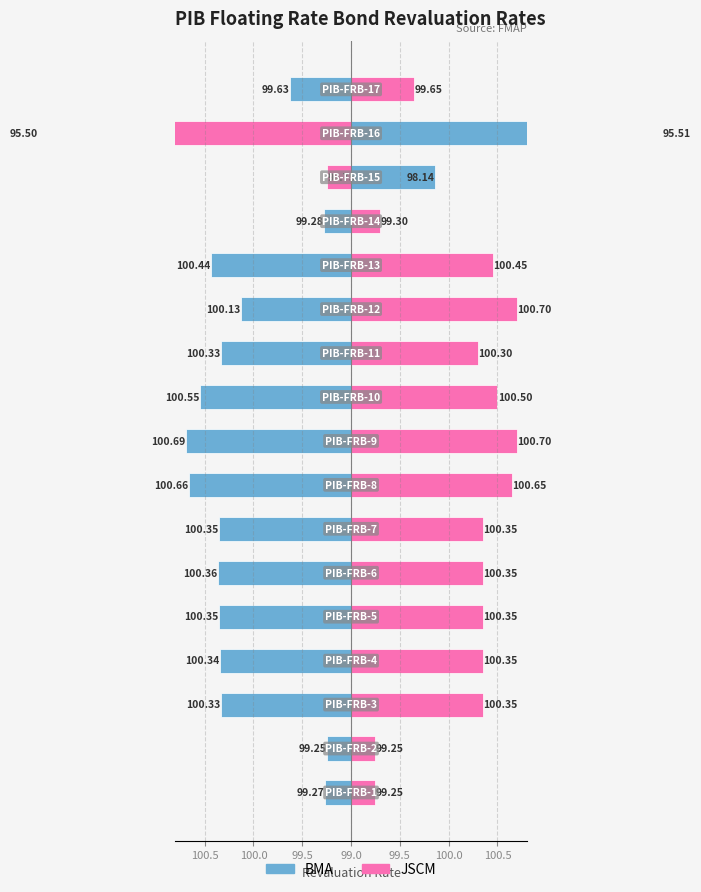

What is the difference between the maximum and minimum values in the JSCM series?

5.2